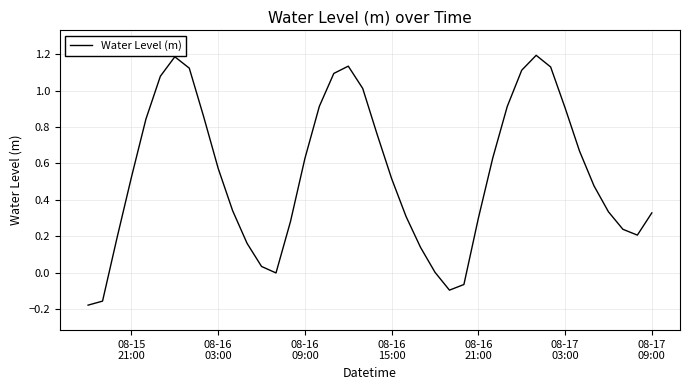

What is the maximum value shown in the chart?

1.2